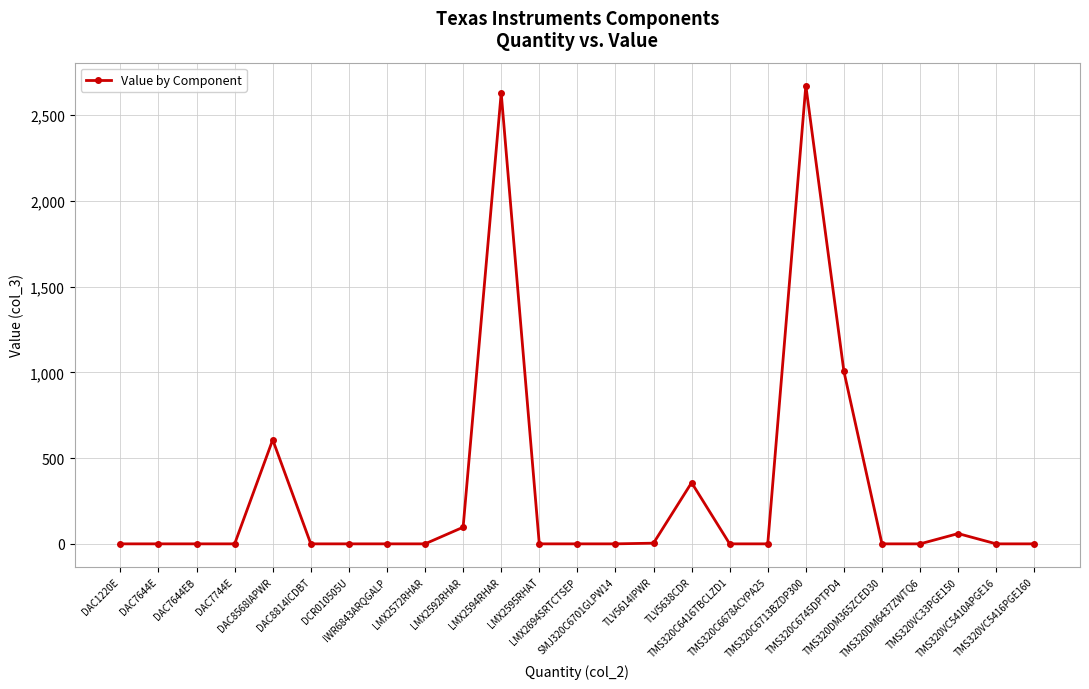

Where is the data nearest to the value 1336?

TMS320C6745DPTPD4